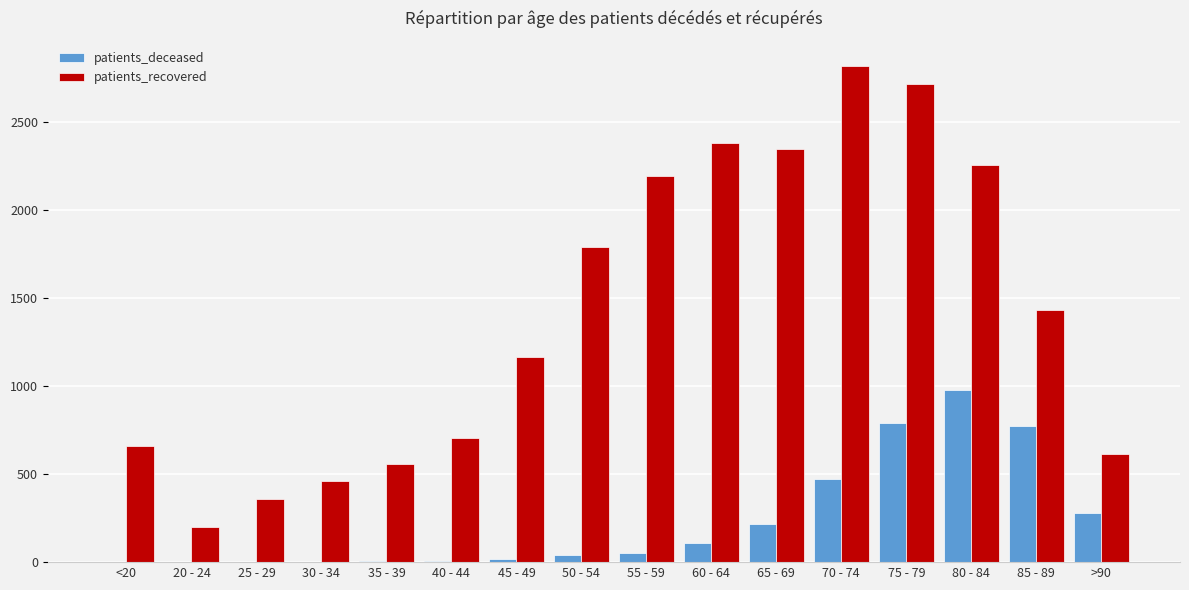

At which category is the sum across all series the highest?

75 - 79